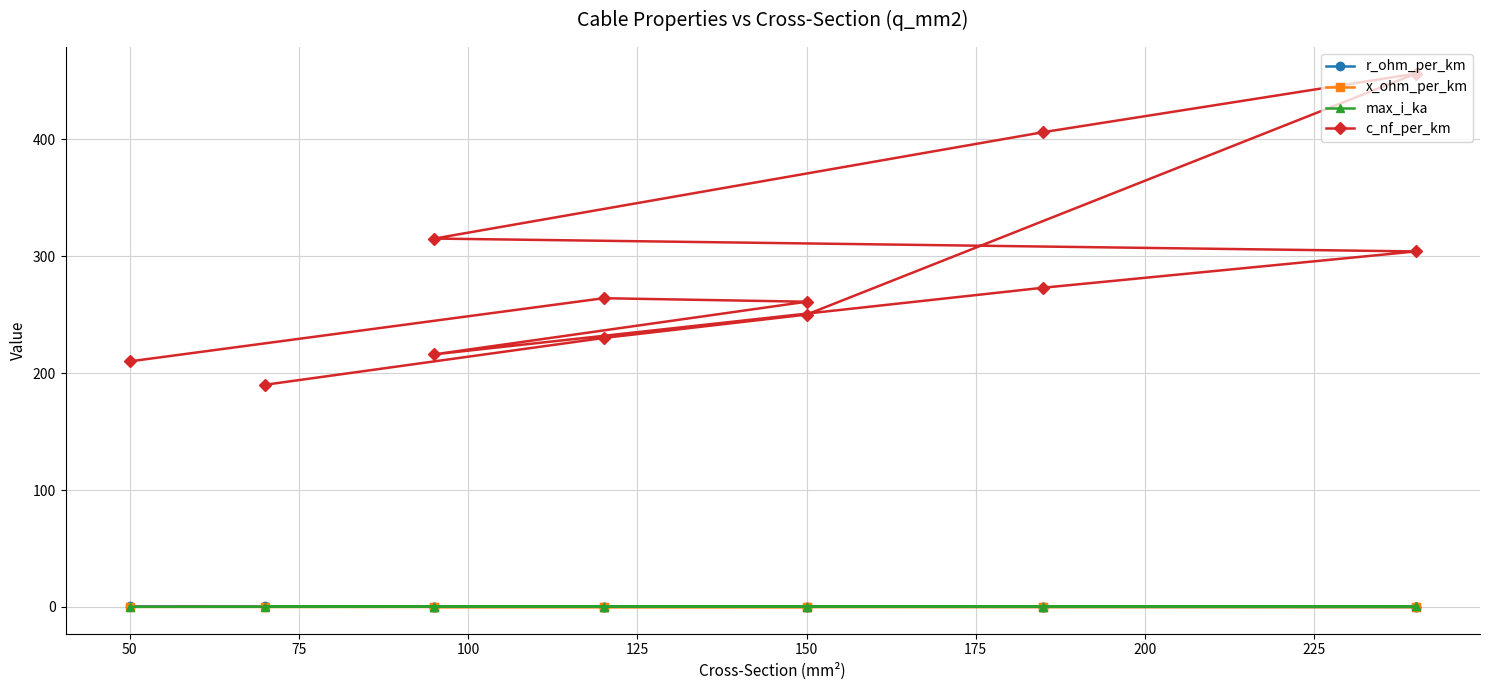

True or false: r_ohm_per_km has more than 2 points higher than both neighbors.

False